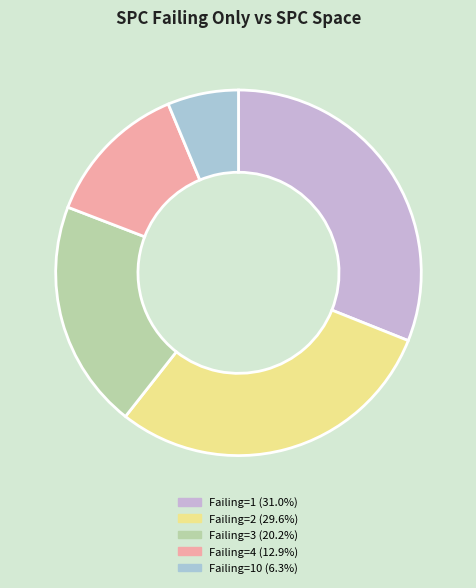

How many segments does this pie chart have?

5